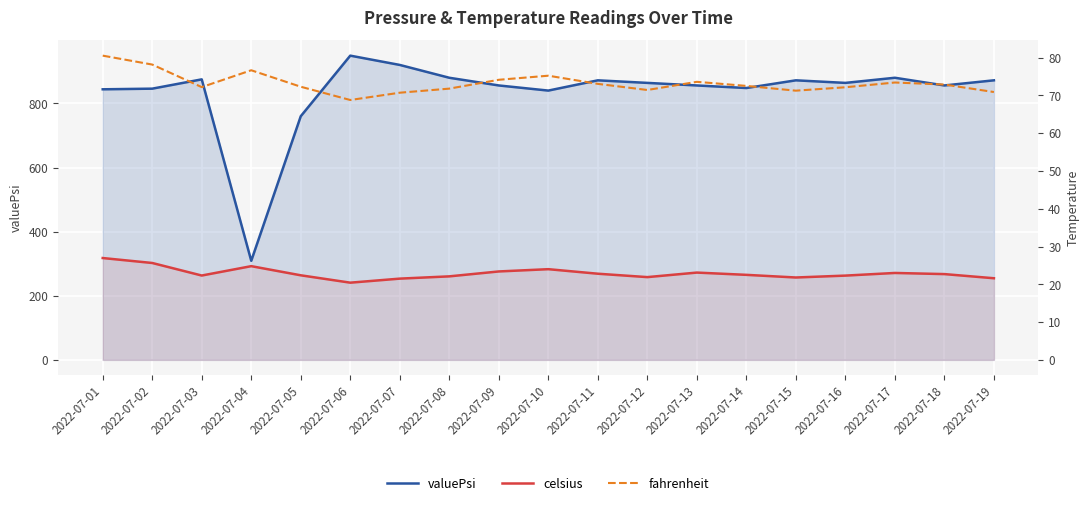

True or false: fahrenheit and celsius intersect in this chart.

False